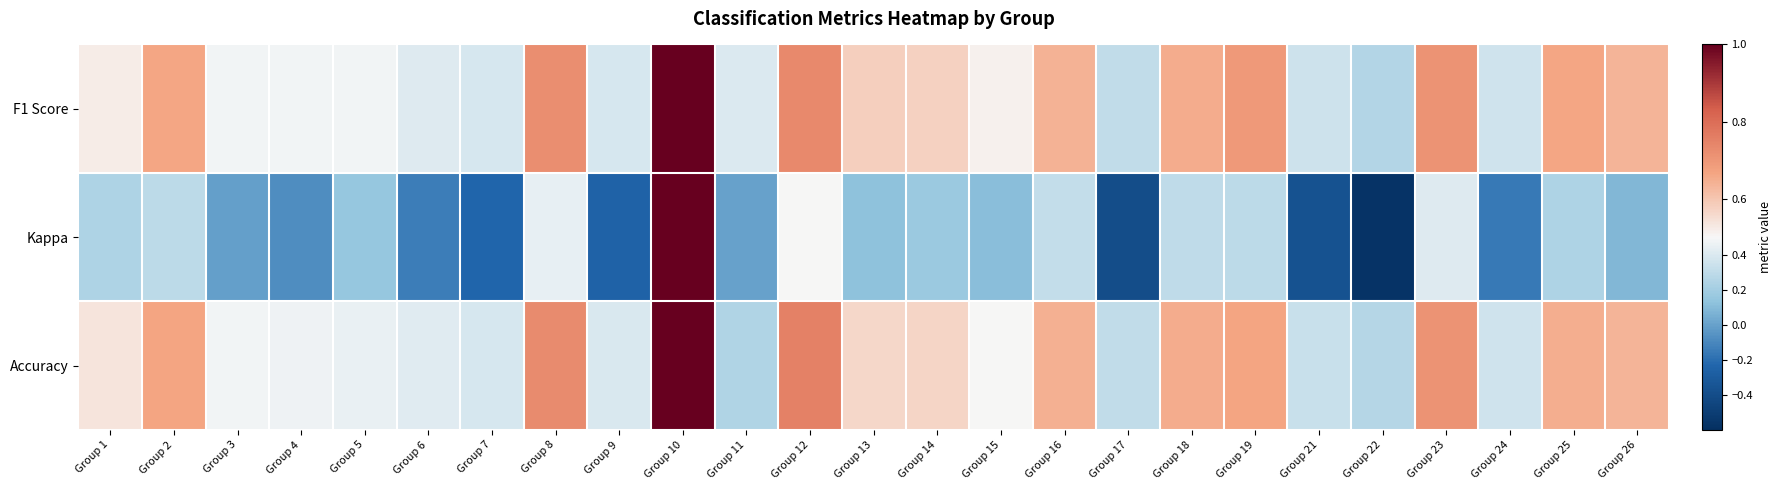

Rank the series at Group 2 from lowest to highest value.

Kappa, F1 Score, Accuracy